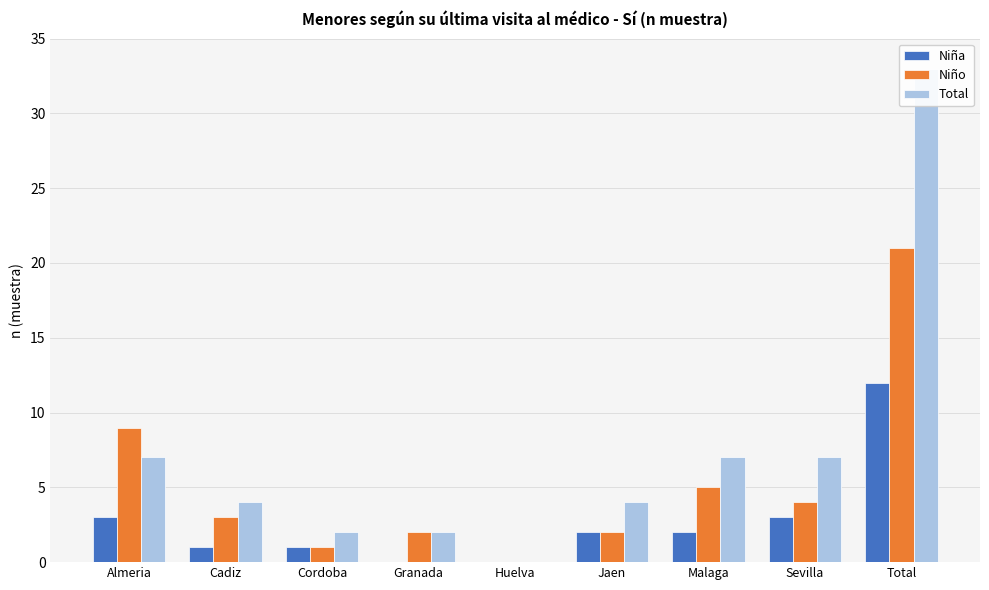

Which has a higher value, Cordoba or Jaen?

Jaen